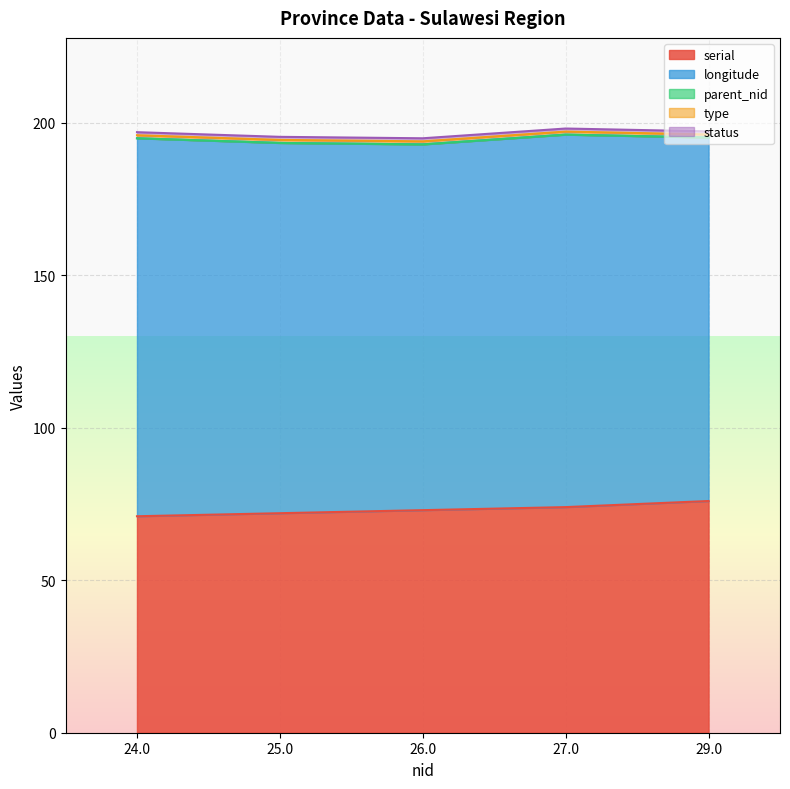

True or false: serial has a value of 115.4 at 26.0.

False